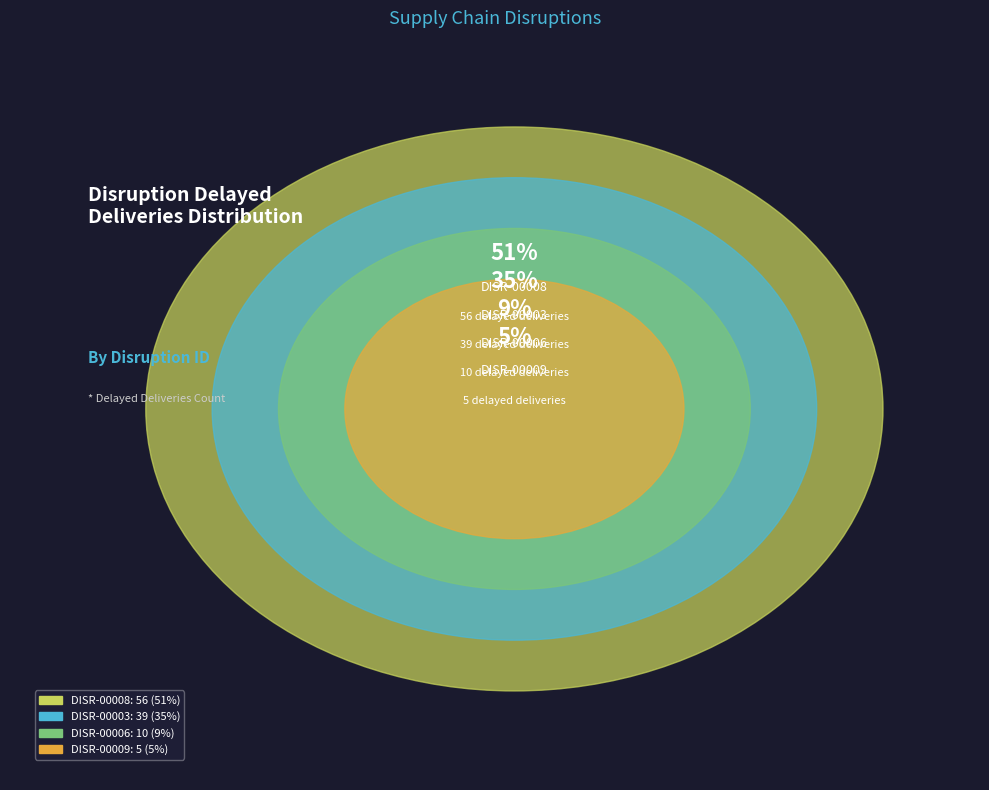

Rank the categories by value from lowest to highest.

DISR-00009, DISR-00006, DISR-00003, DISR-00008